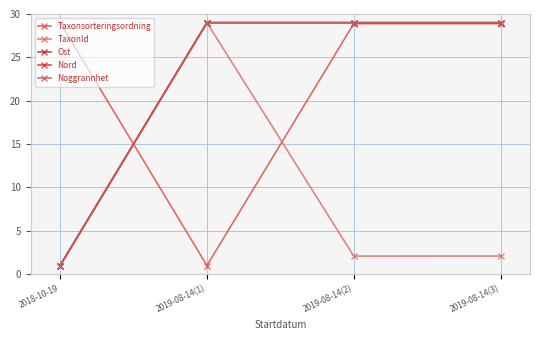

Is this an area chart (filled region under the line)?

No